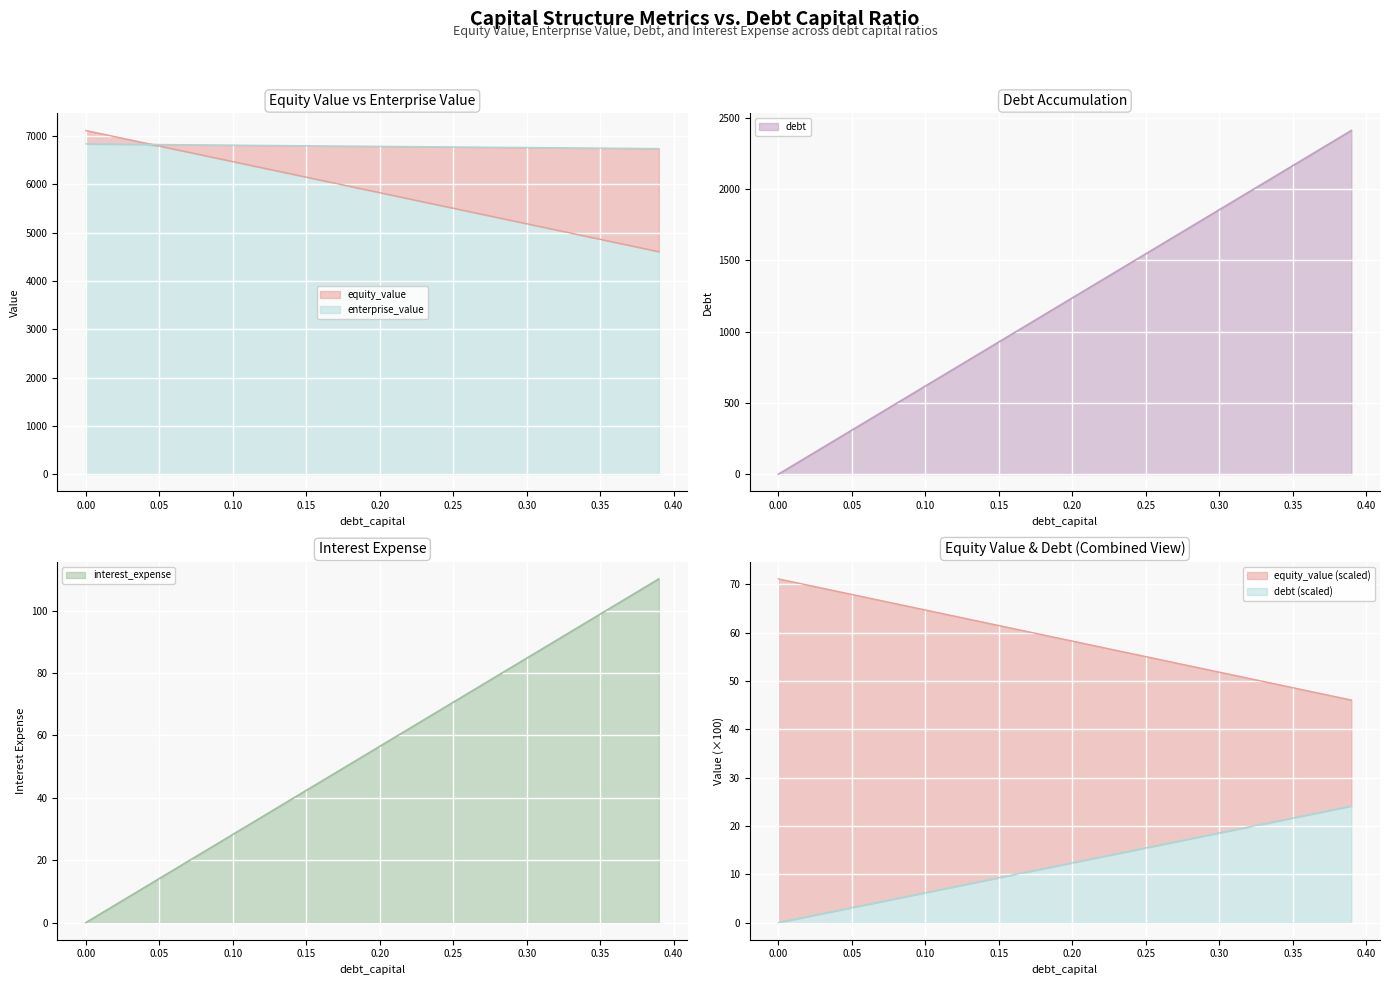

Which series changed the most between 0.06 and 0.24?

equity_value